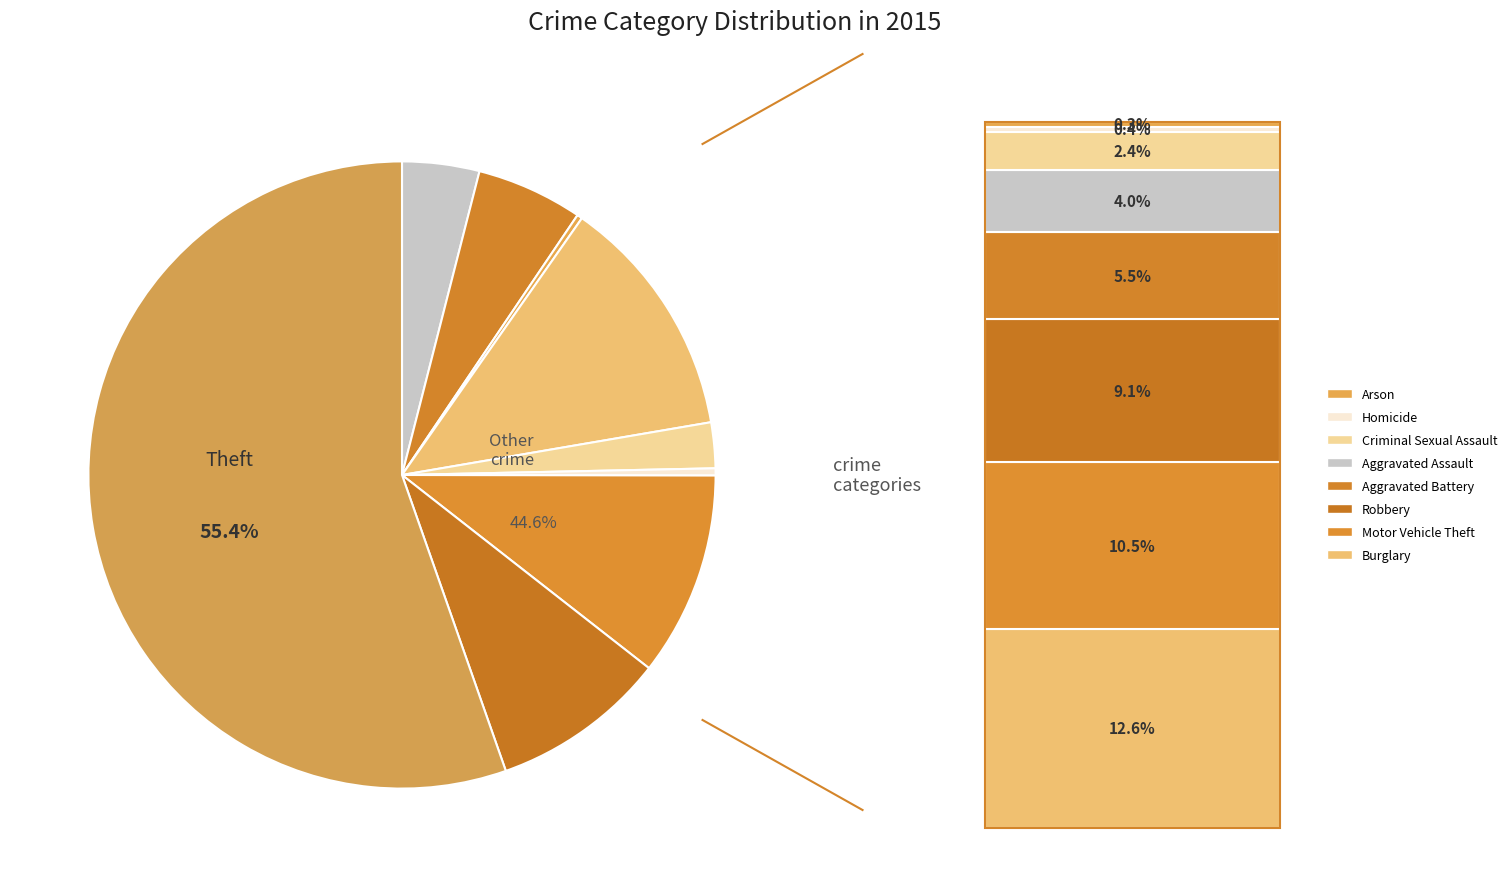

Is there a majority slice in this chart?

Yes